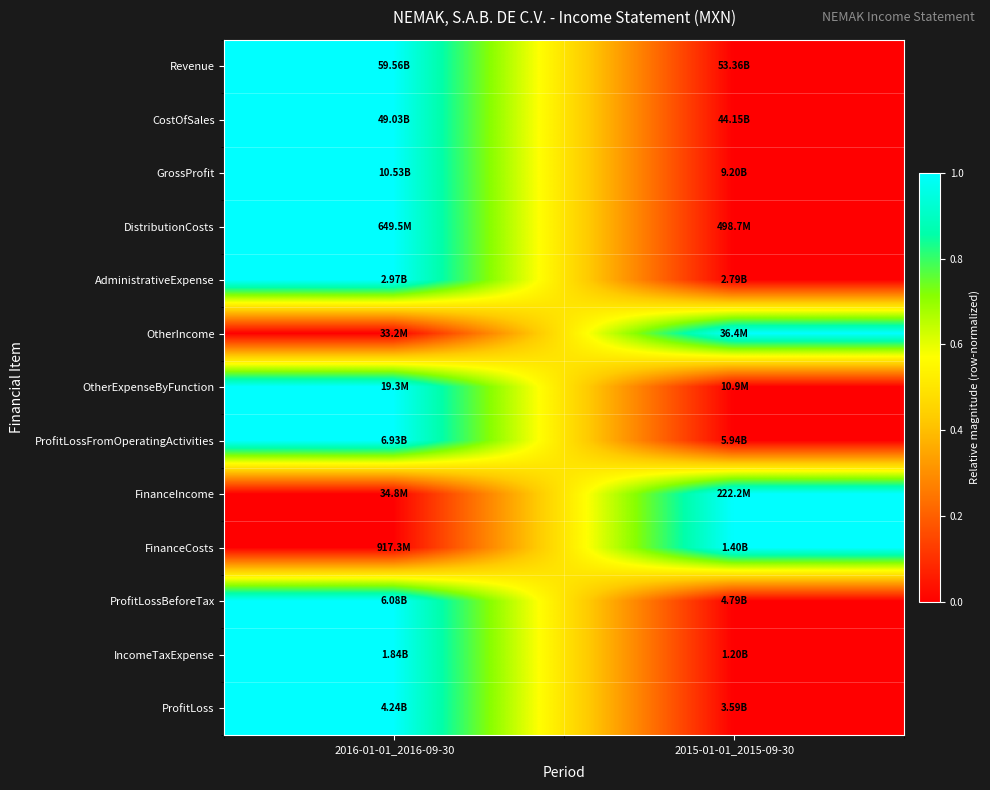

What is the maximum value shown in the chart?

1